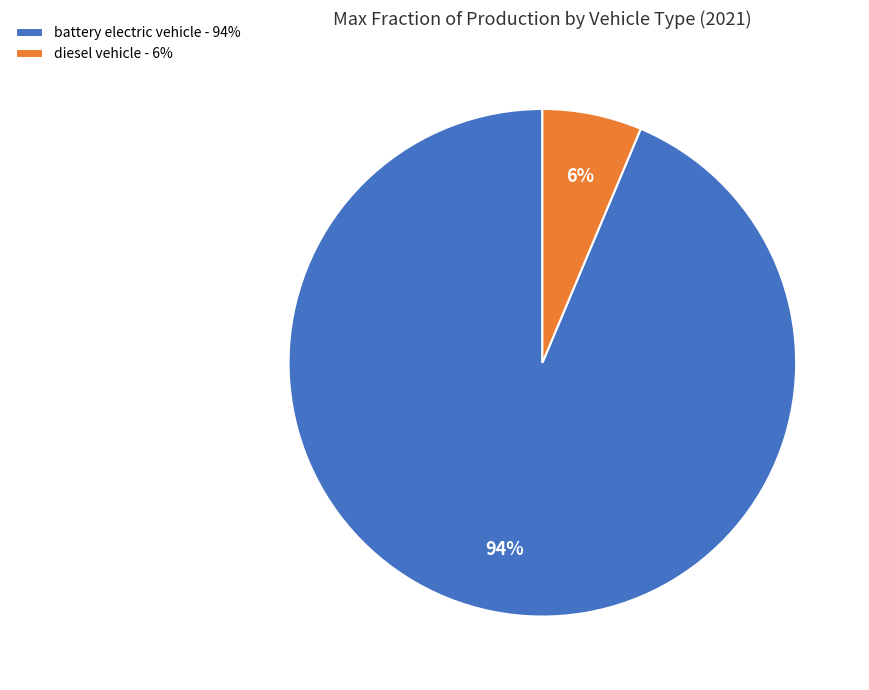

Do battery electric vehicle - 94% and diesel vehicle - 6% together represent more than half of the pie?

Yes